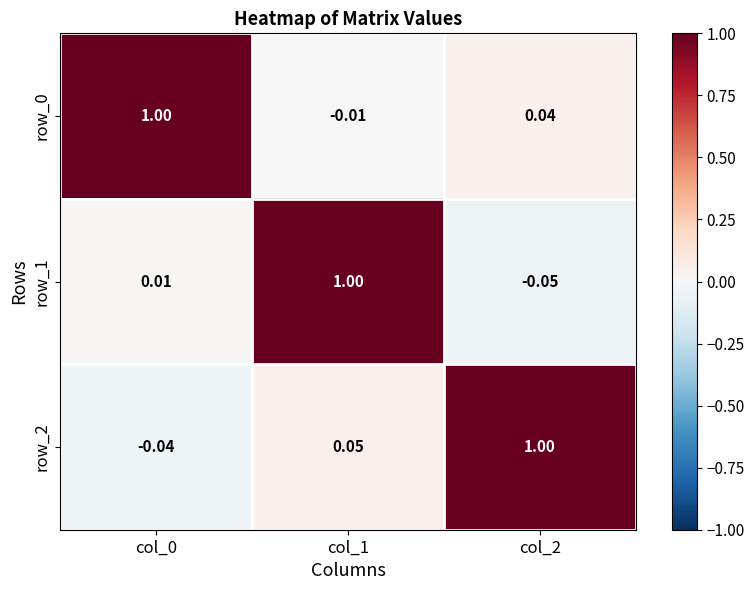

Is the value of row_1 at col_2 greater than the value of row_2 at col_2?

No